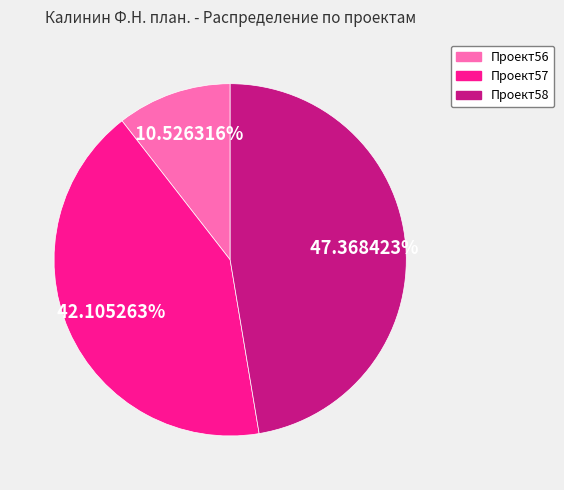

To the nearest percent, what is the difference between the largest and smallest slice percentages?

37%